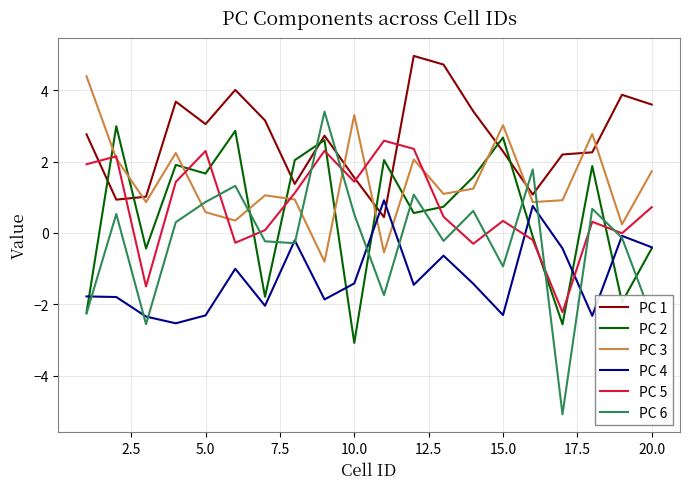

What are all the series names shown in the legend?

PC 1, PC 2, PC 3, PC 4, PC 5, PC 6